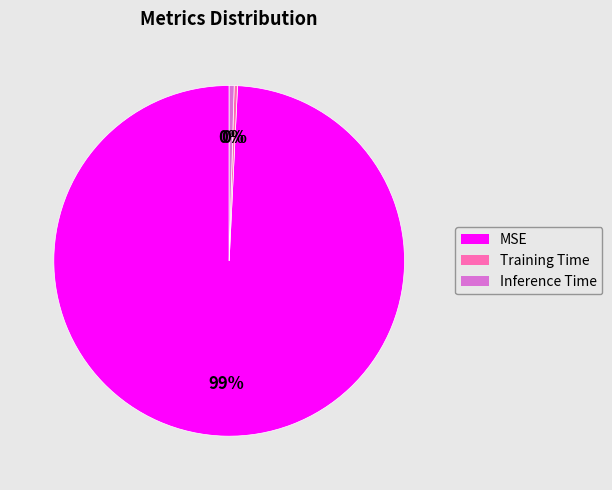

Which category has the biggest portion of the pie?

MSE